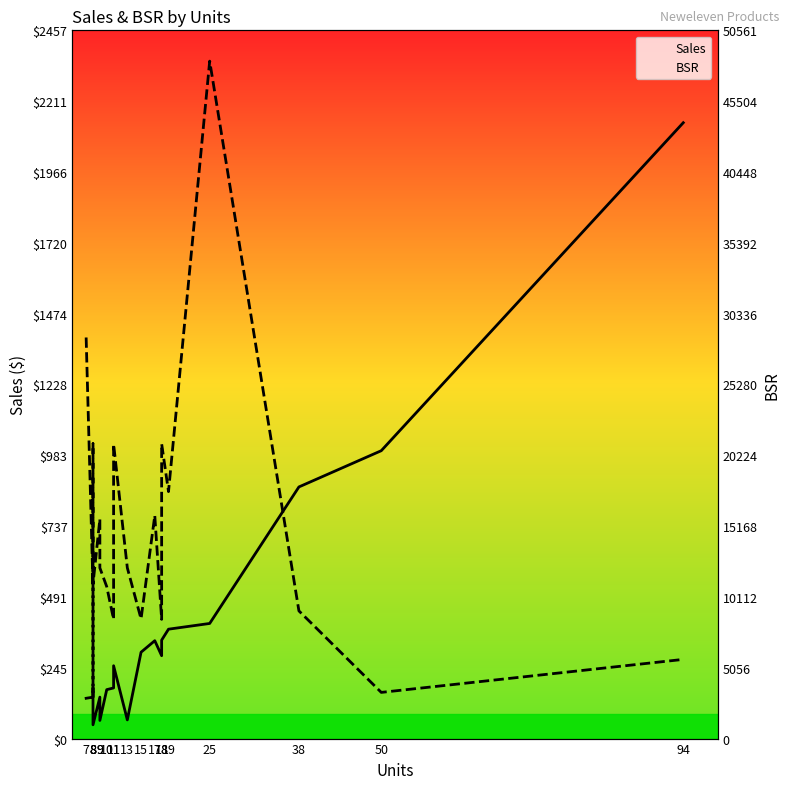

At 18, list the series in order from smallest to largest.

Sales, BSR